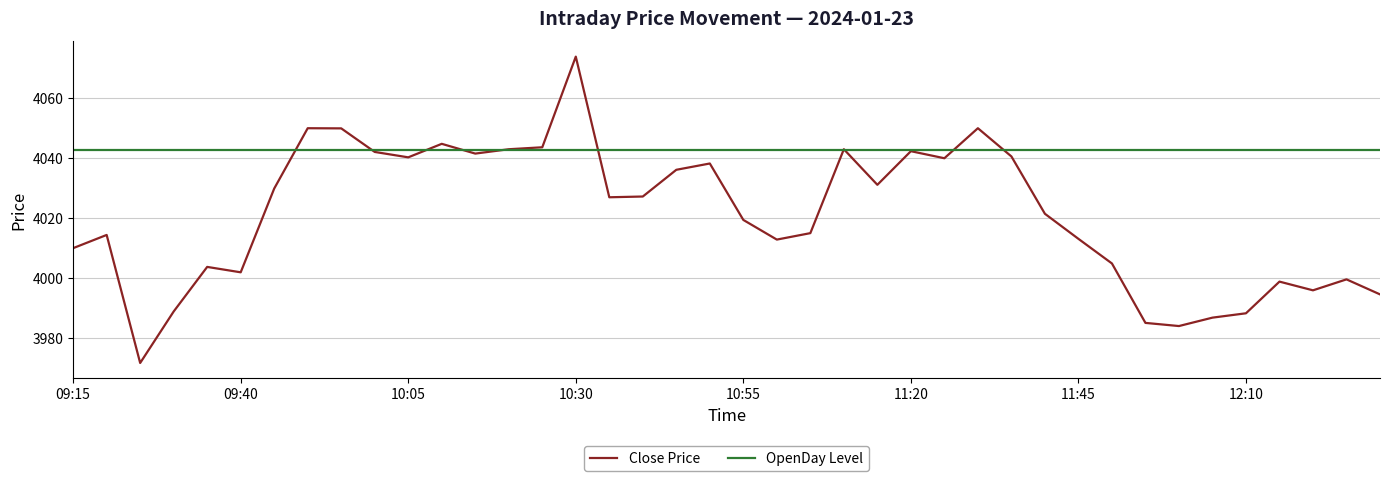

List the series in order of their overall mean, highest first.

OpenDay Level, Close Price